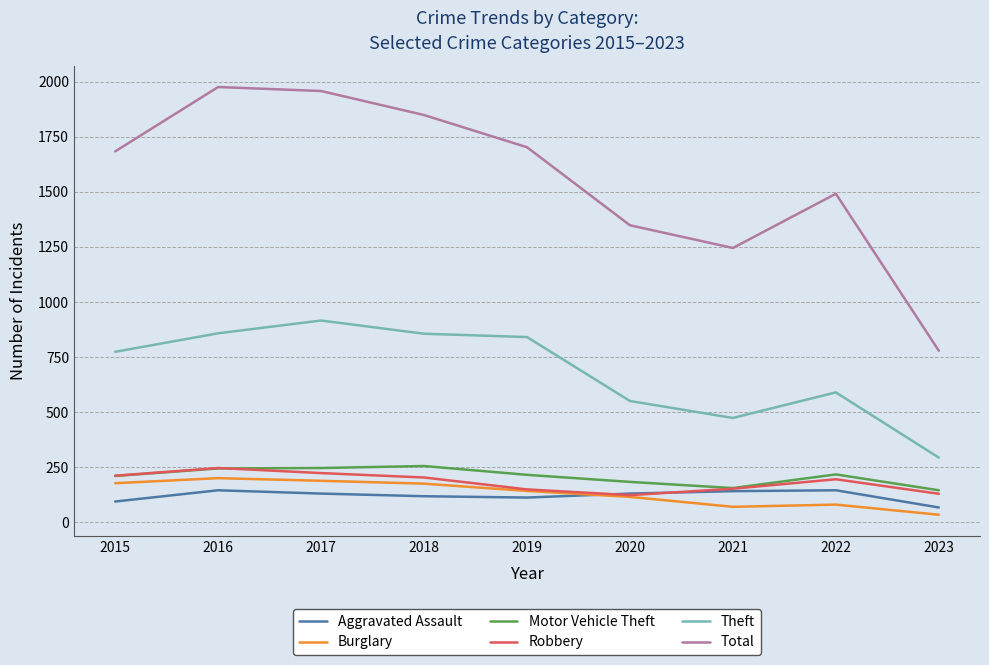

What is the total value across all series at 2020?

2454